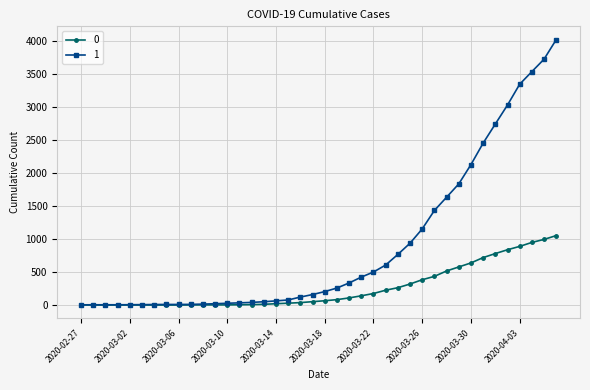

At how many categories does at least one series exceed 3321?

4